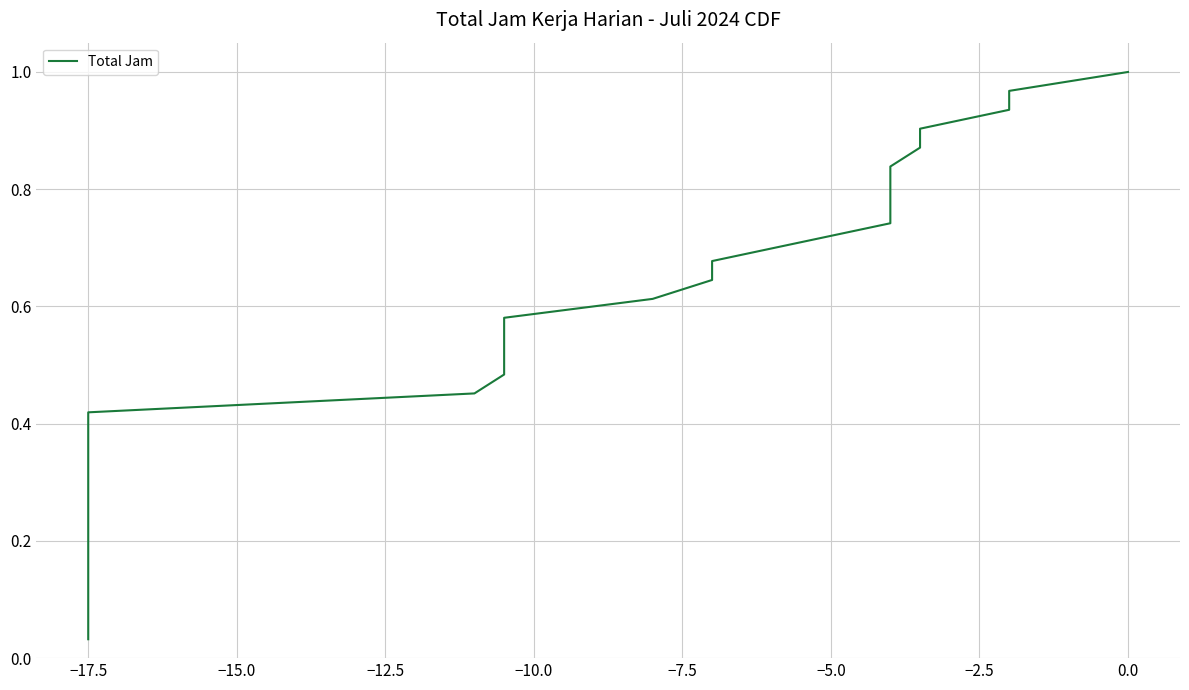

Does the chart have visible grid lines?

Yes